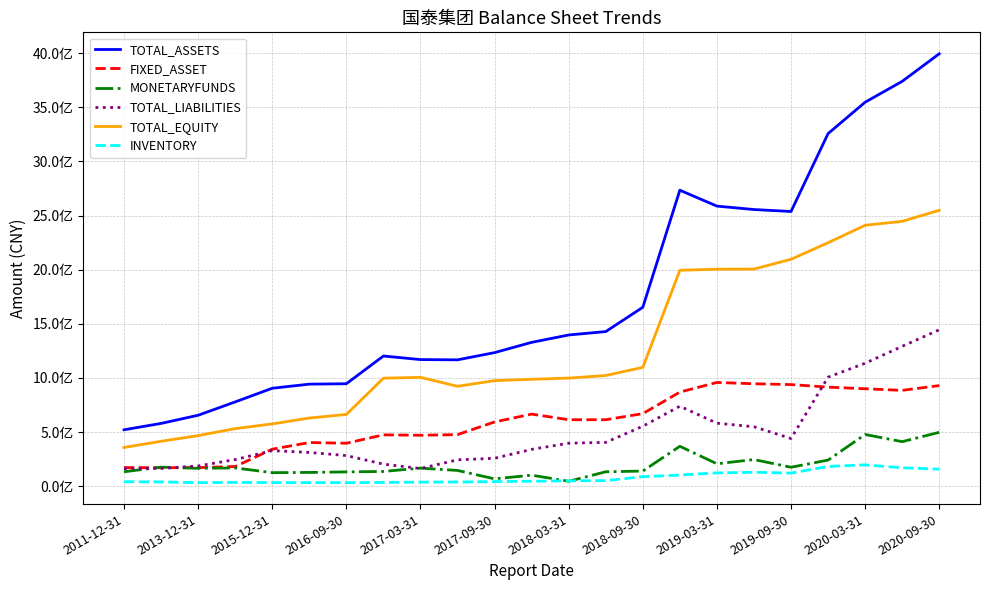

What are all the series names shown in the legend?

TOTAL_ASSETS, FIXED_ASSET, MONETARYFUNDS, TOTAL_LIABILITIES, TOTAL_EQUITY, INVENTORY